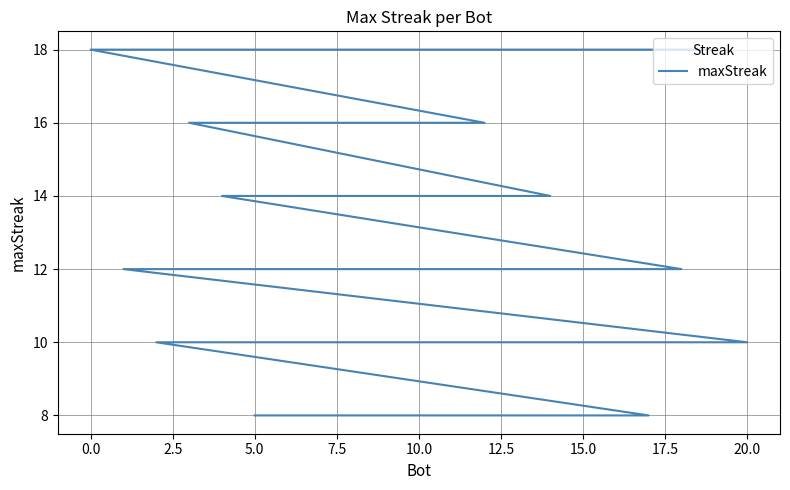

What is the smallest value displayed?

8